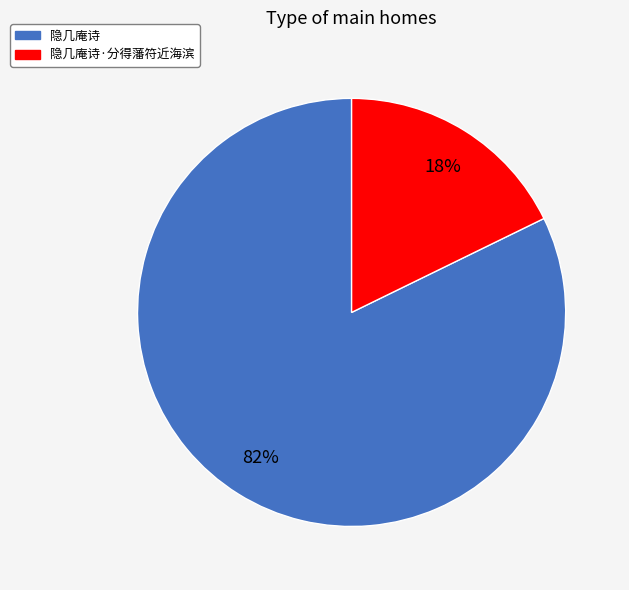

Which has a higher value, 隐几庵诗·分得藩符近海滨 or 隐几庵诗?

隐几庵诗